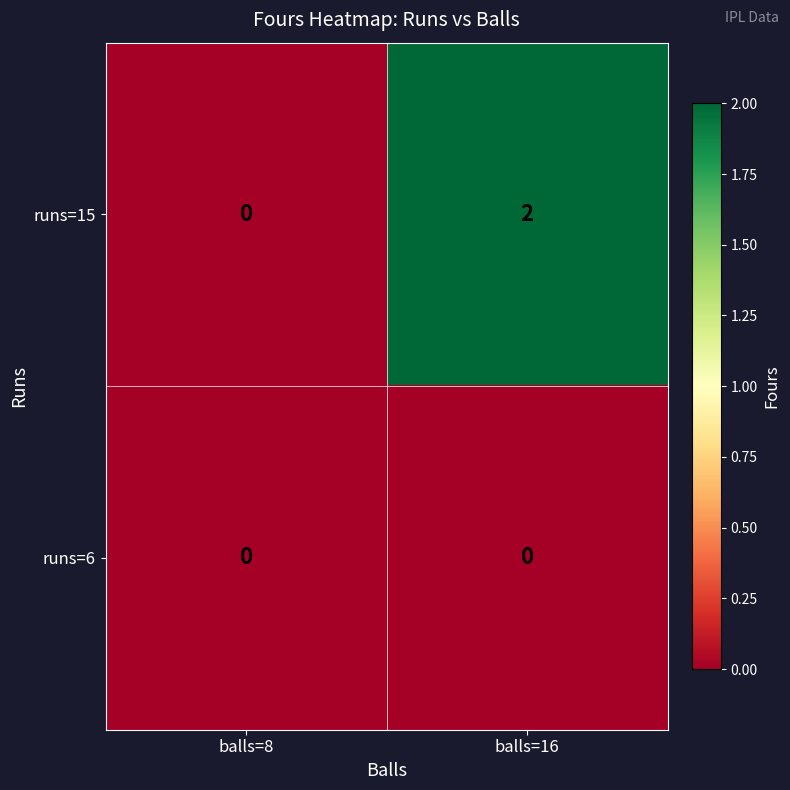

List the series in order of their overall mean, highest first.

runs=15, runs=6